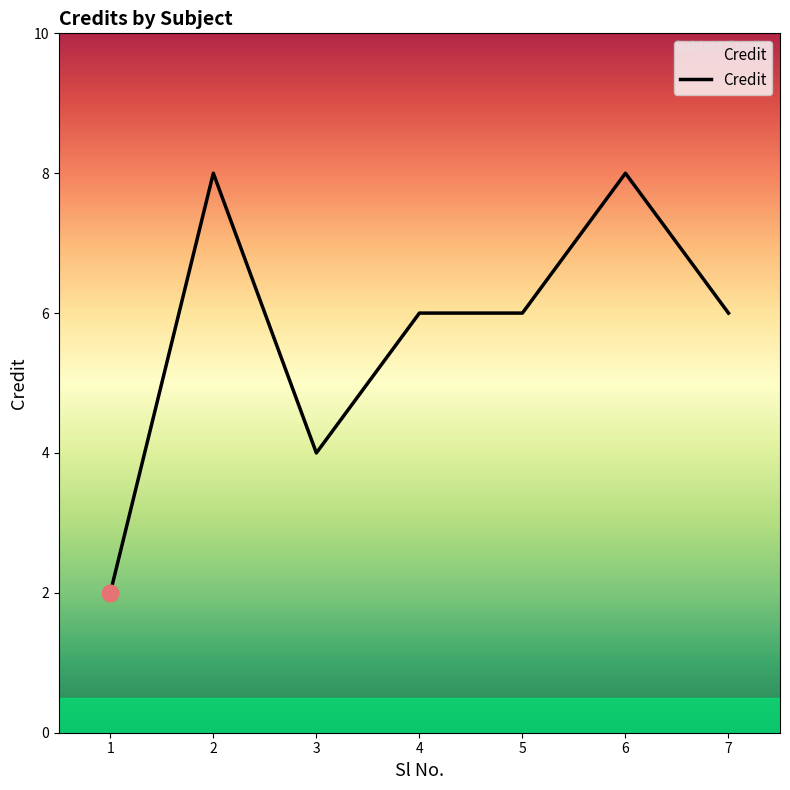

Read the value at 3.

4